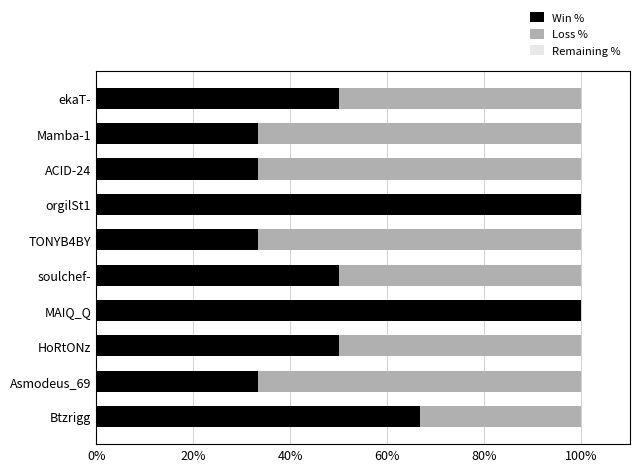

What is the total value across all series at soulchef-?

100.0